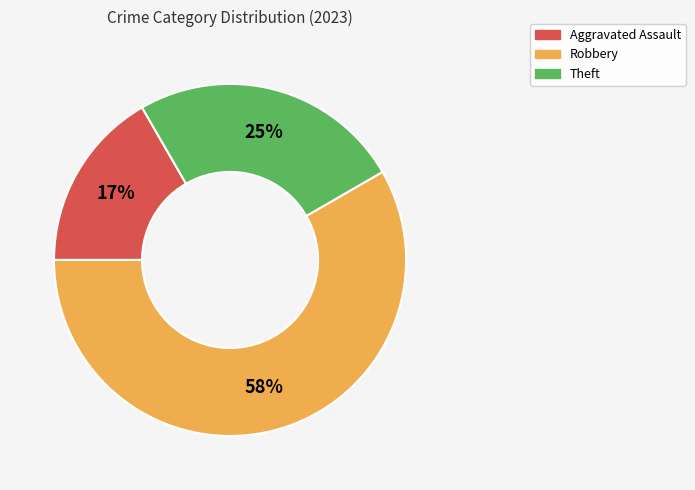

Does any single category account for the majority?

Yes